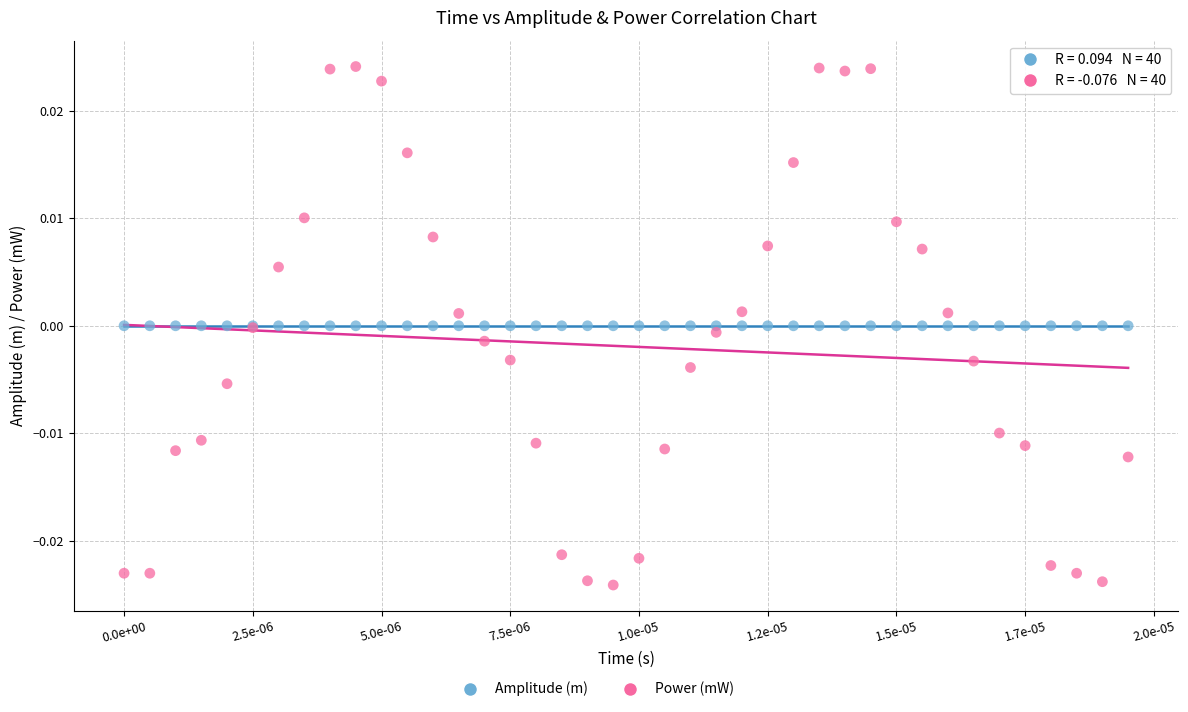

Which series reaches the maximum Y coordinate?

Power (mW)